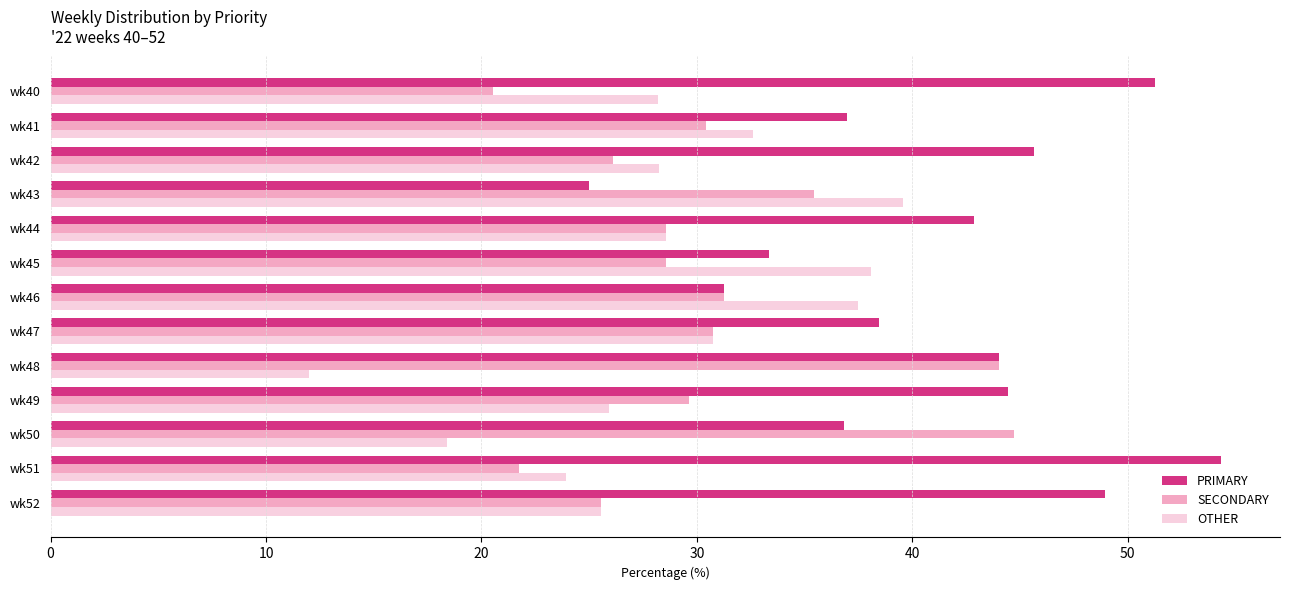

Which series has the largest total across all categories?

PRIMARY